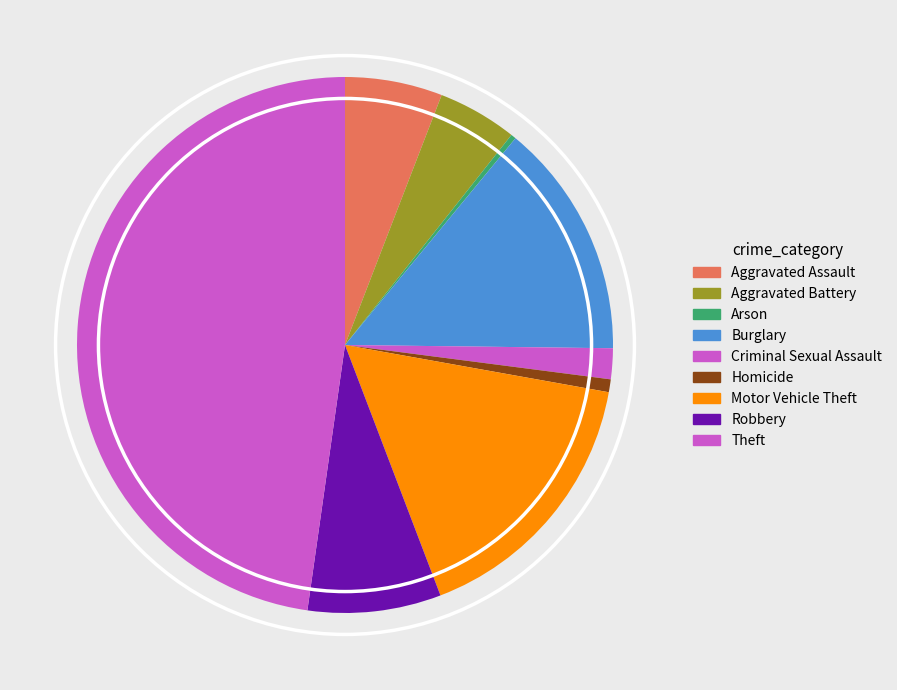

Count the number of slices in the pie.

9